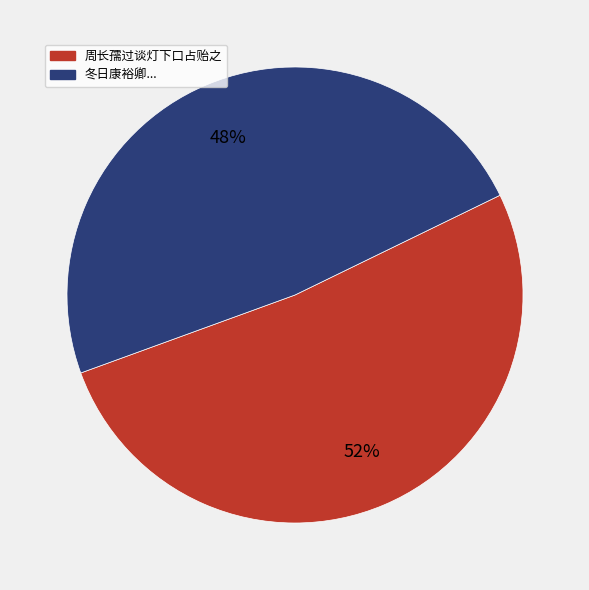

Is there any slice that represents more than half of the pie?

Yes